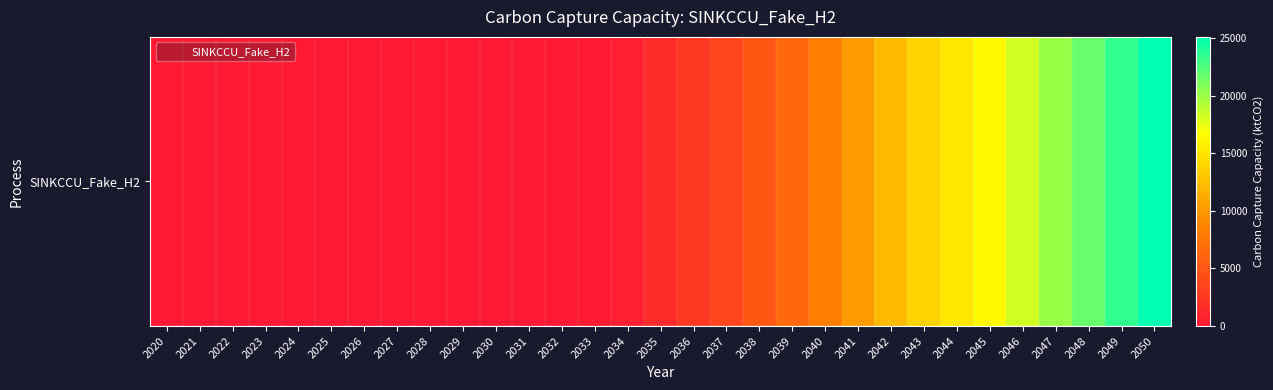

How many values exceed 1402?

16